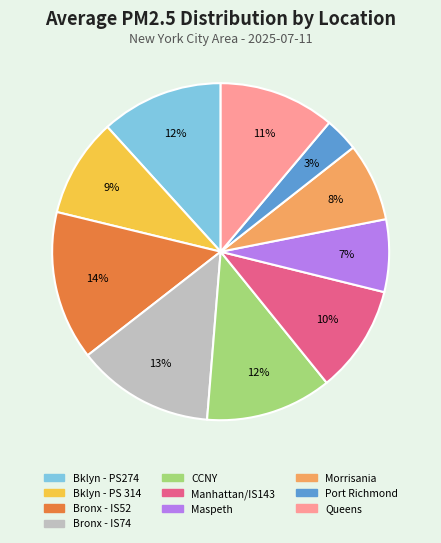

Which has a higher value, CCNY or Bronx - IS74?

Bronx - IS74